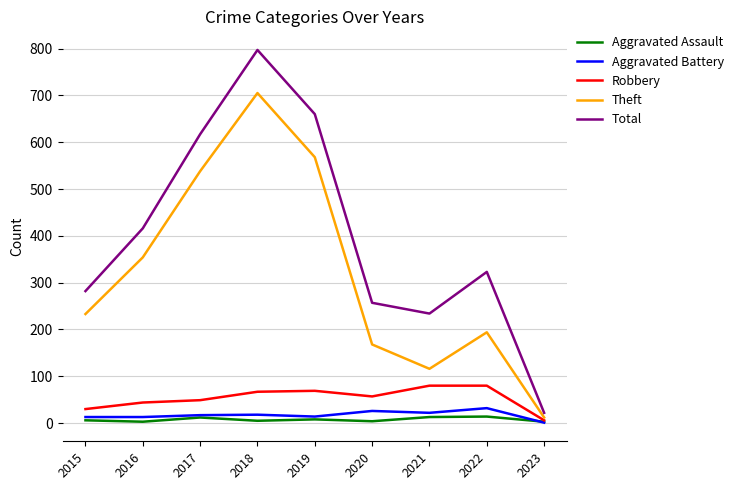

What is the maximum value shown in the chart?

797